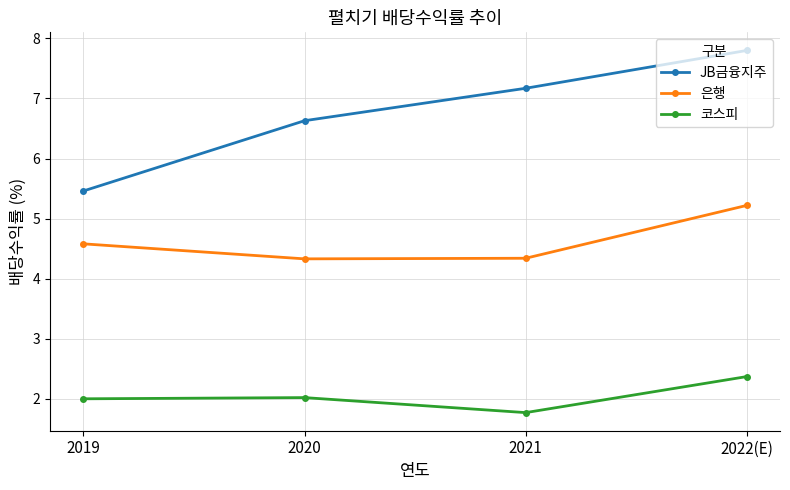

Is the value of 은행 at 2020 greater than the value of 코스피 at 2022(E)?

Yes